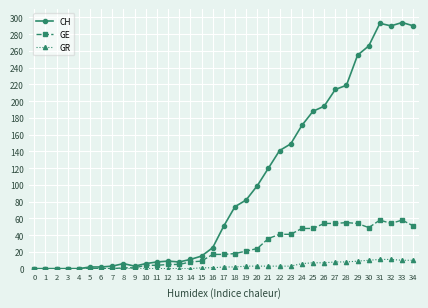

What are all the series names shown in the legend?

CH, GE, GR